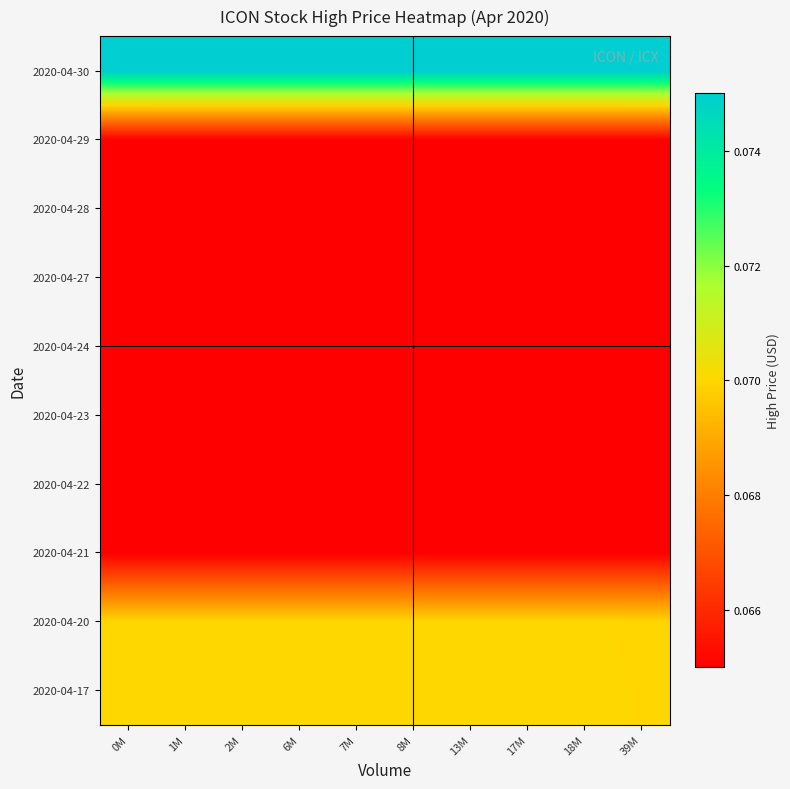

Which label corresponds to the largest value in the chart?

39M